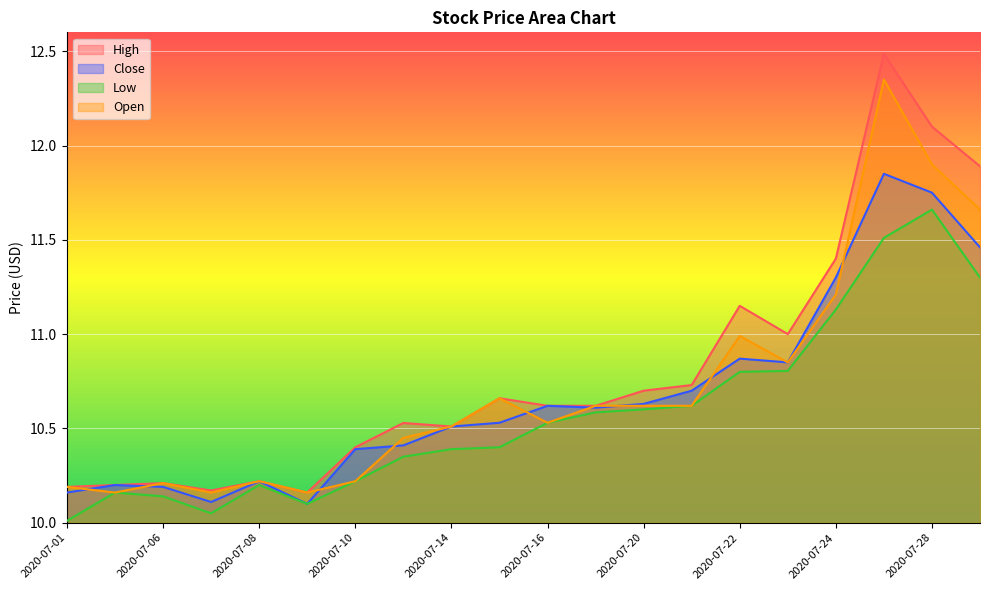

What is the value of the Close point at the 18th from the left?

11.8